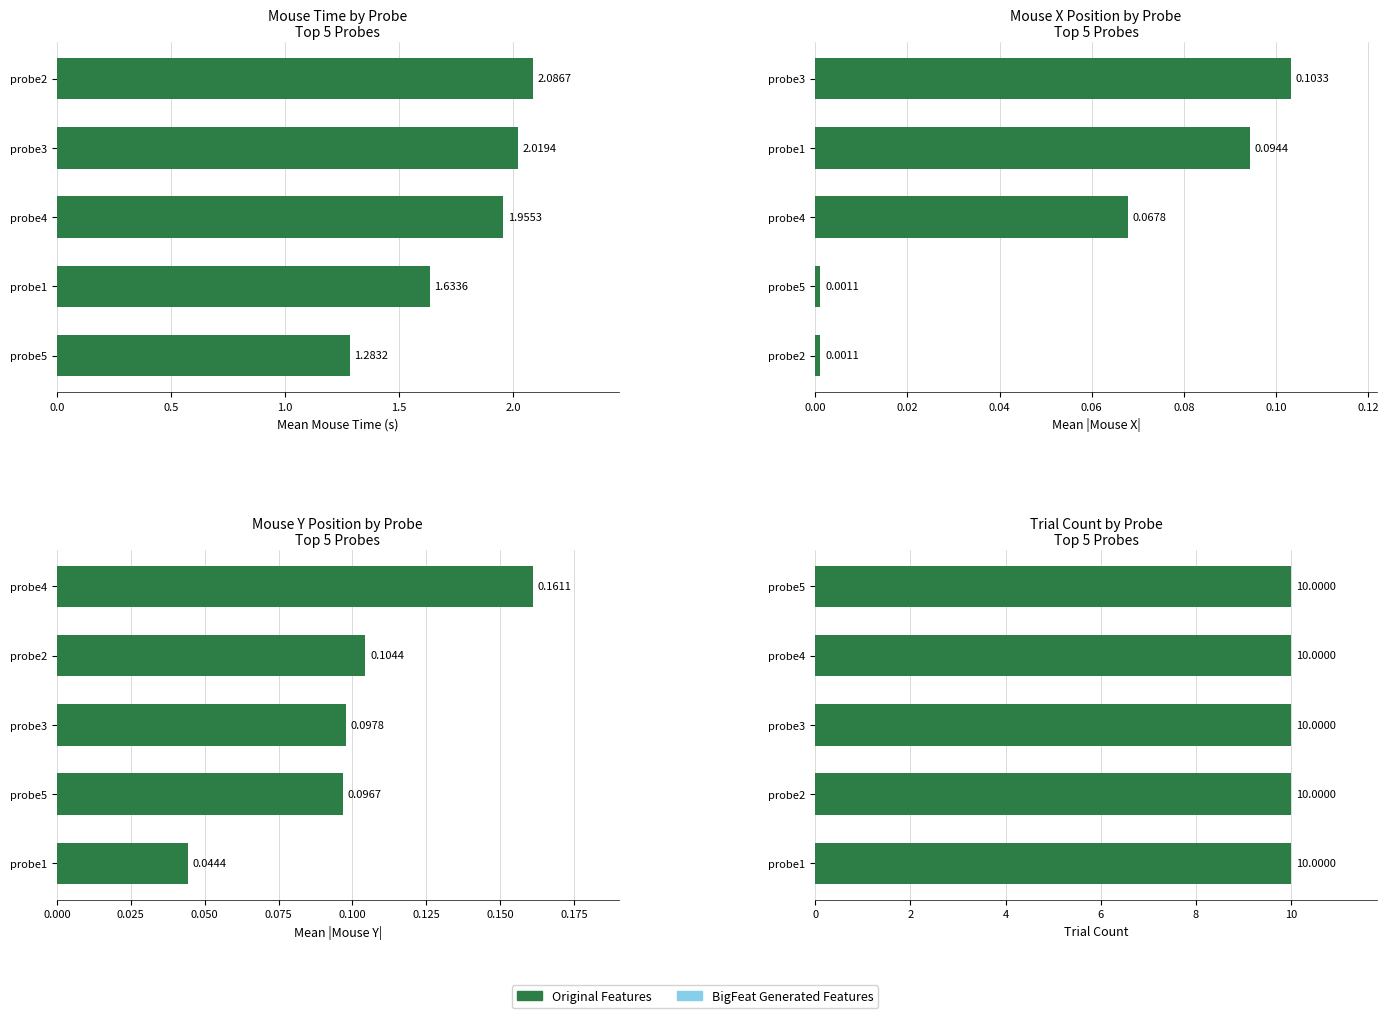

Does the chart contain stacked bars?

No